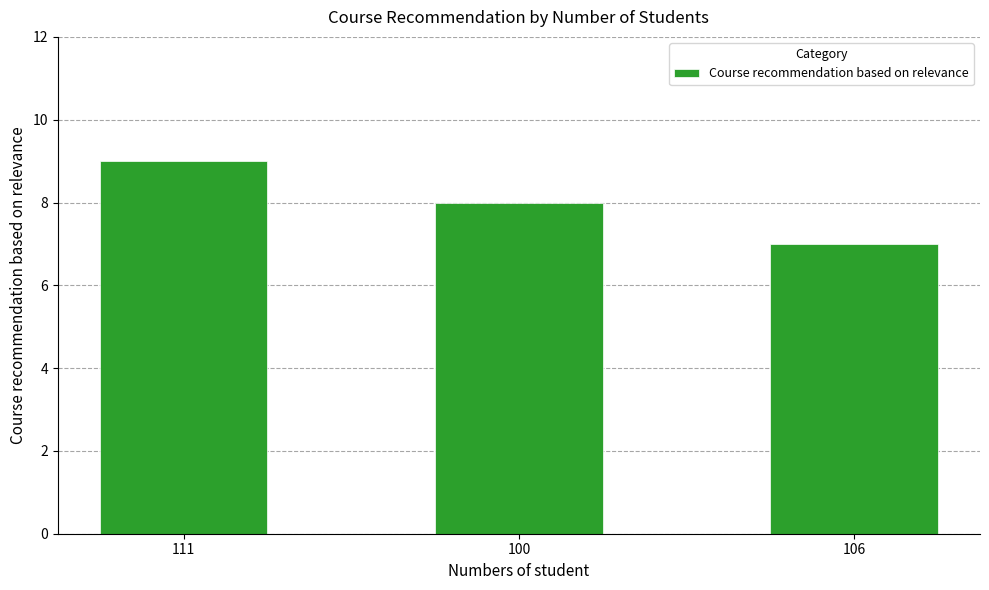

How many bars are there in total?

3